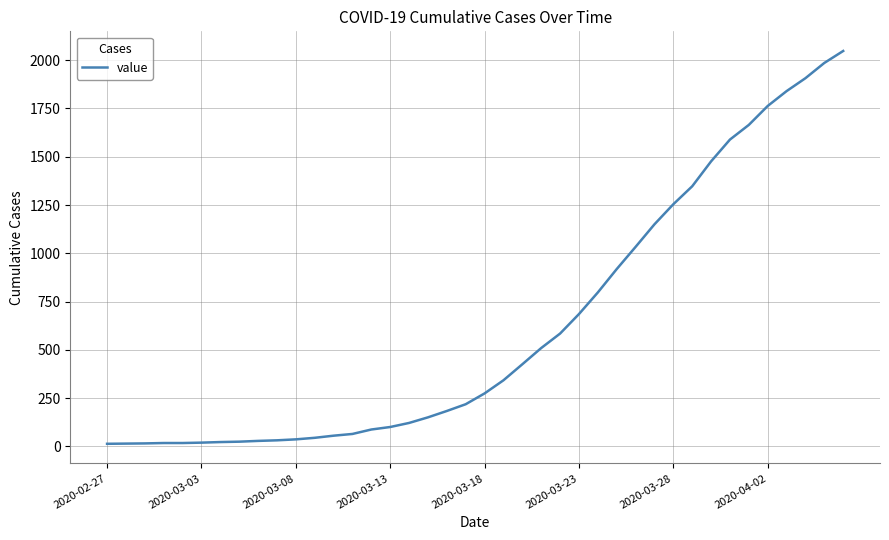

What is the greatest value displayed?

2048